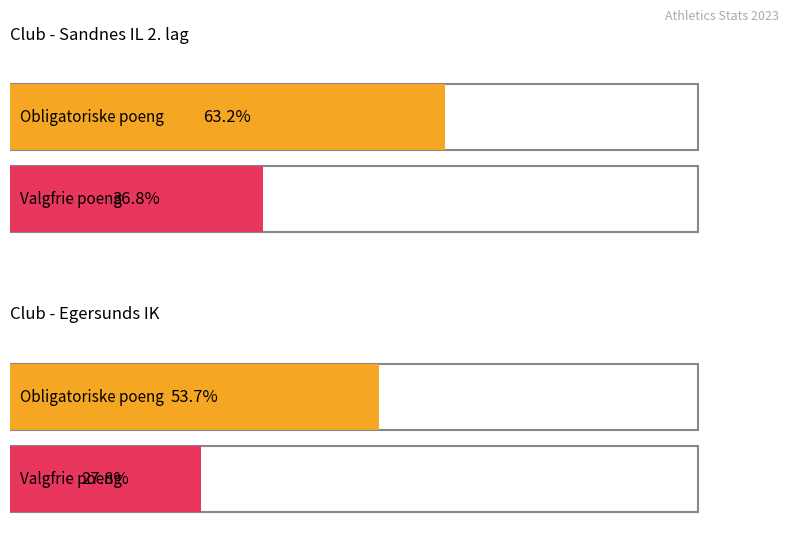

How many groups of bars are there?

2